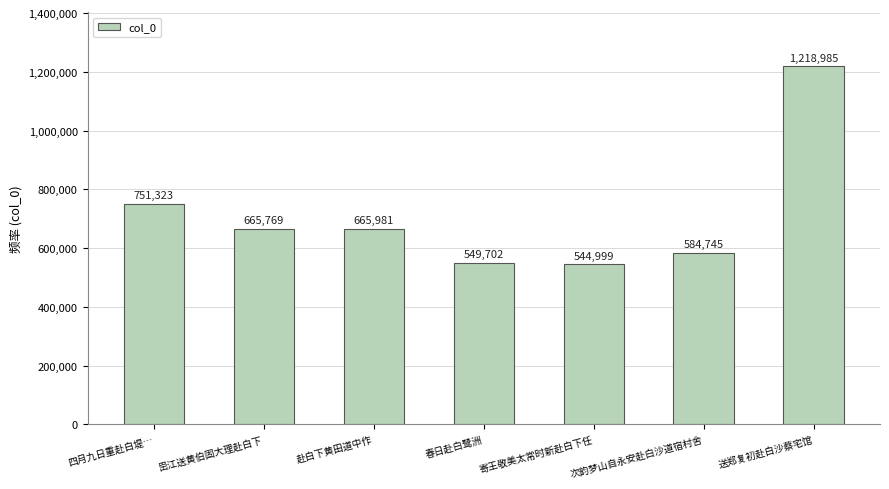

What is the difference between the second highest and second lowest values?

201621